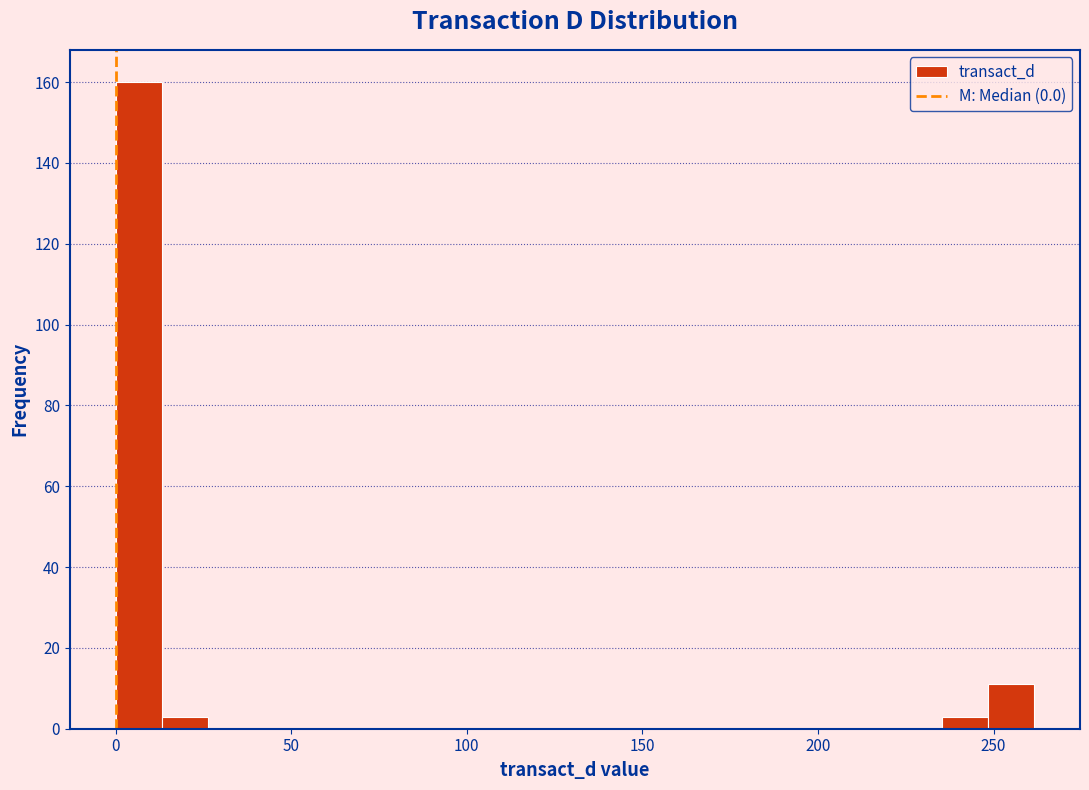

Around what value on the x-axis is the tallest bar? Give the approximate position of its centre, as read against the axis.

5